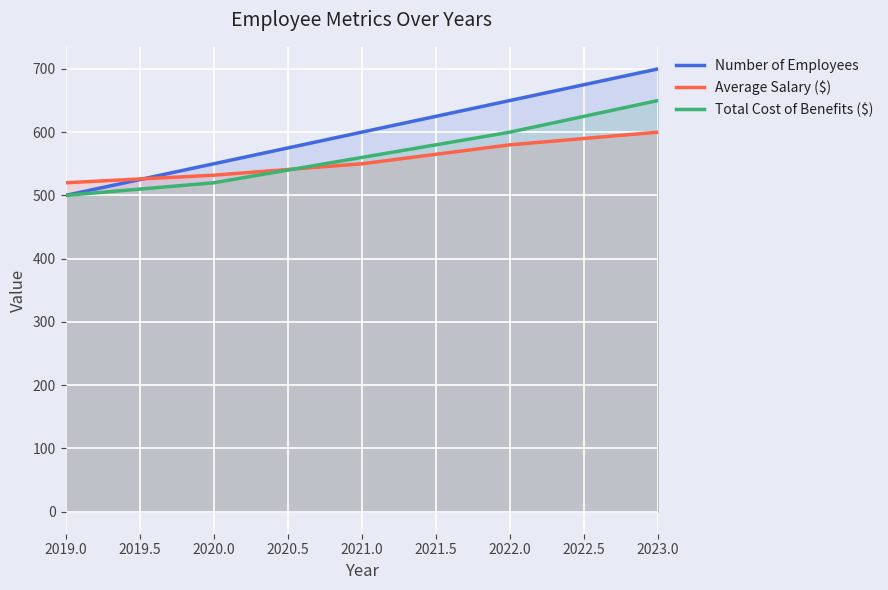

What is the total value across all series at 2019.0?

1520